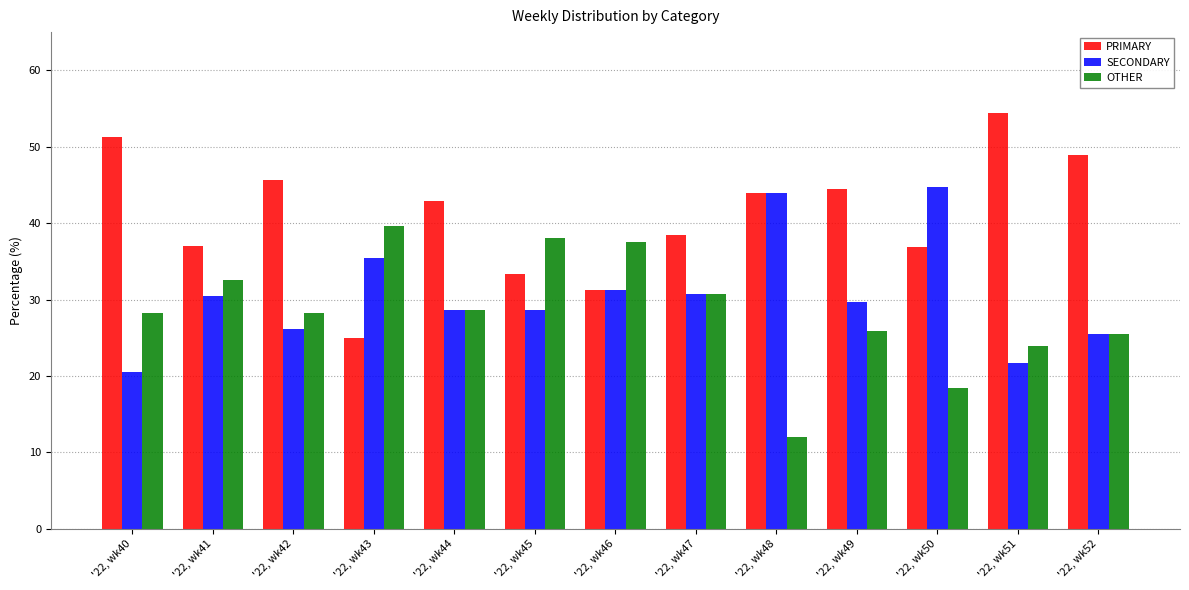

At which label does PRIMARY first exceed 42?

'22, wk40